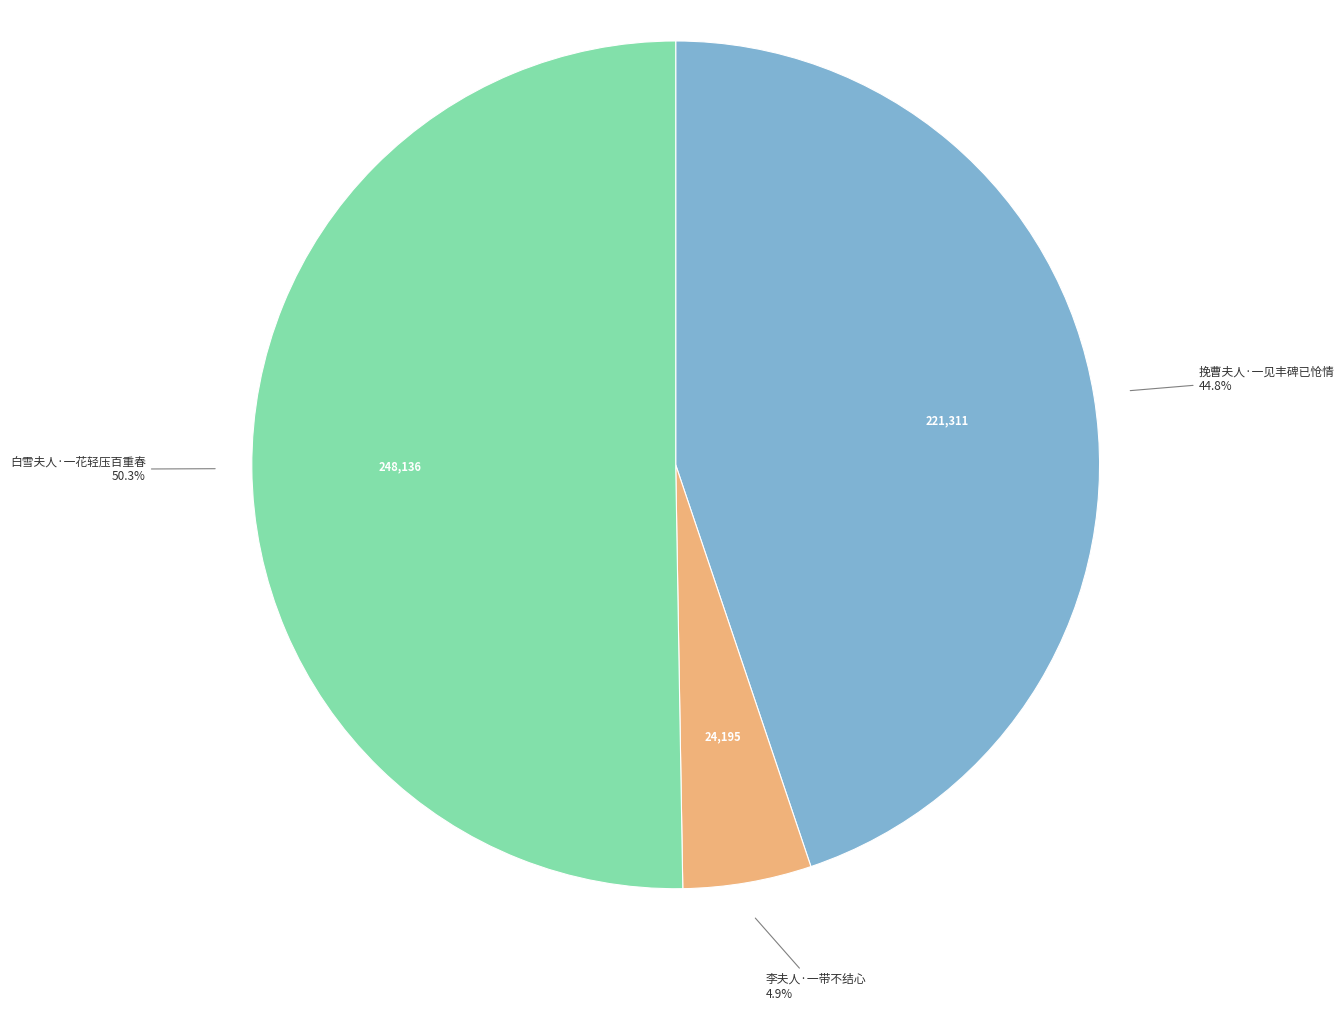

True or false: 挽曹夫人·一见丰碑已怆情 accounts for 45% of the total.

True